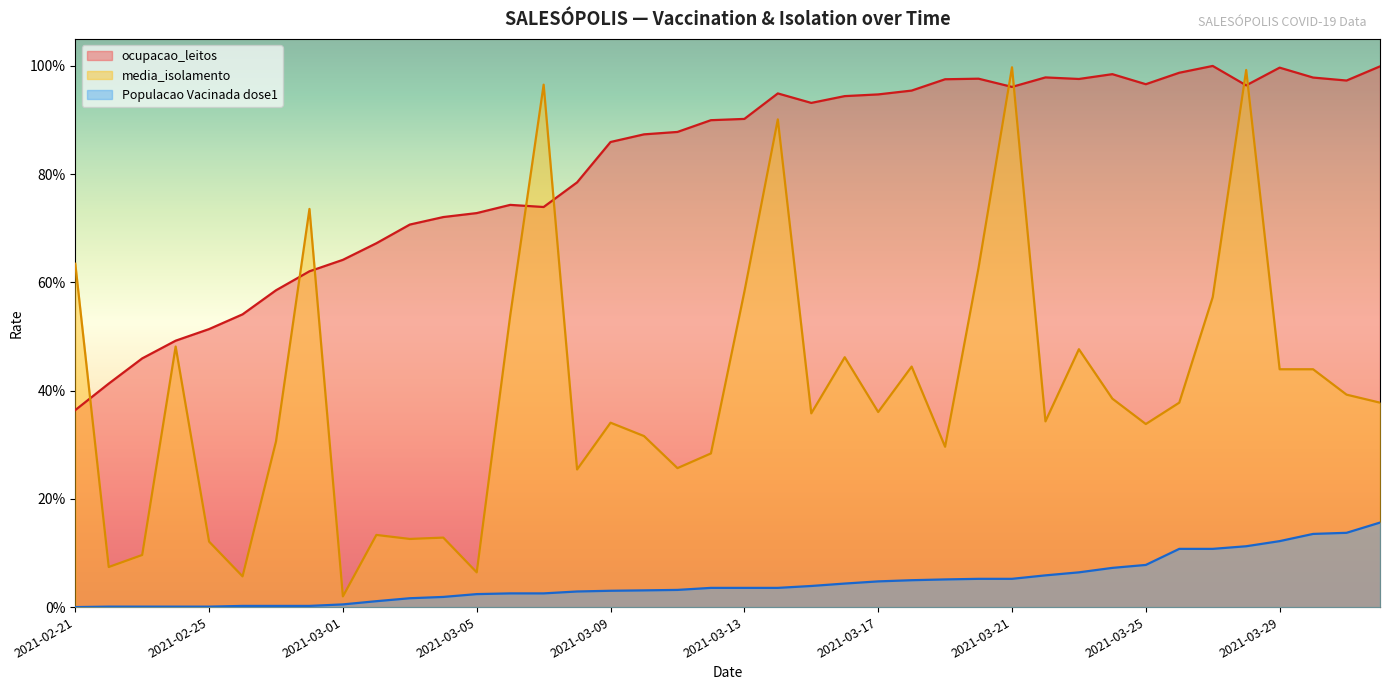

What are all the series names shown in the legend?

ocupacao_leitos, media_isolamento, Populacao Vacinada dose1